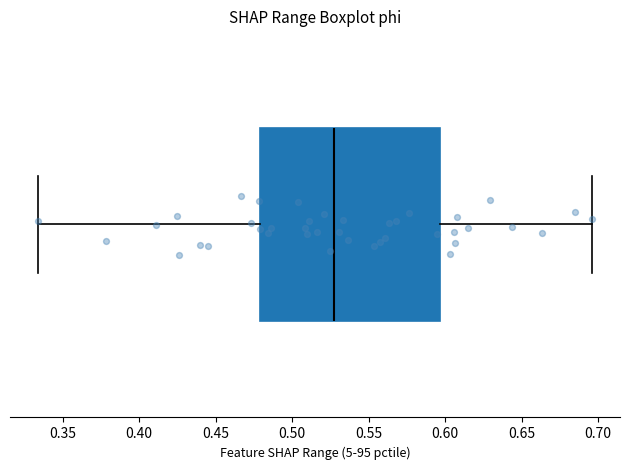

Transcribe this box plot: give where the median line is, the range the box spans, and where the two whiskers end, as read against the x-axis. The values are not printed on the chart, so give them approximately, as read against the axis.

median 0.525, box 0.480 to 0.595, whiskers 0.335 to 0.695